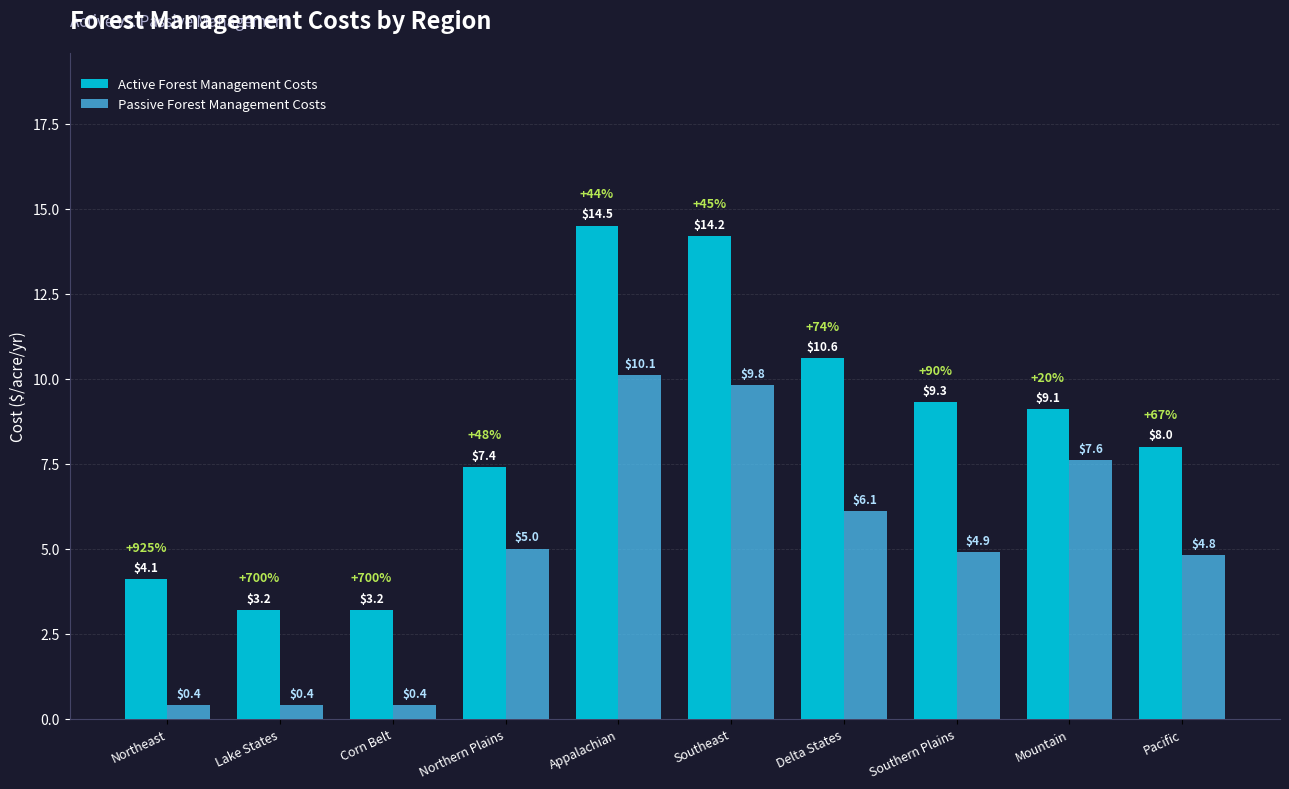

List the series in order of their overall mean, highest first.

Active Forest Management Costs, Passive Forest Management Costs